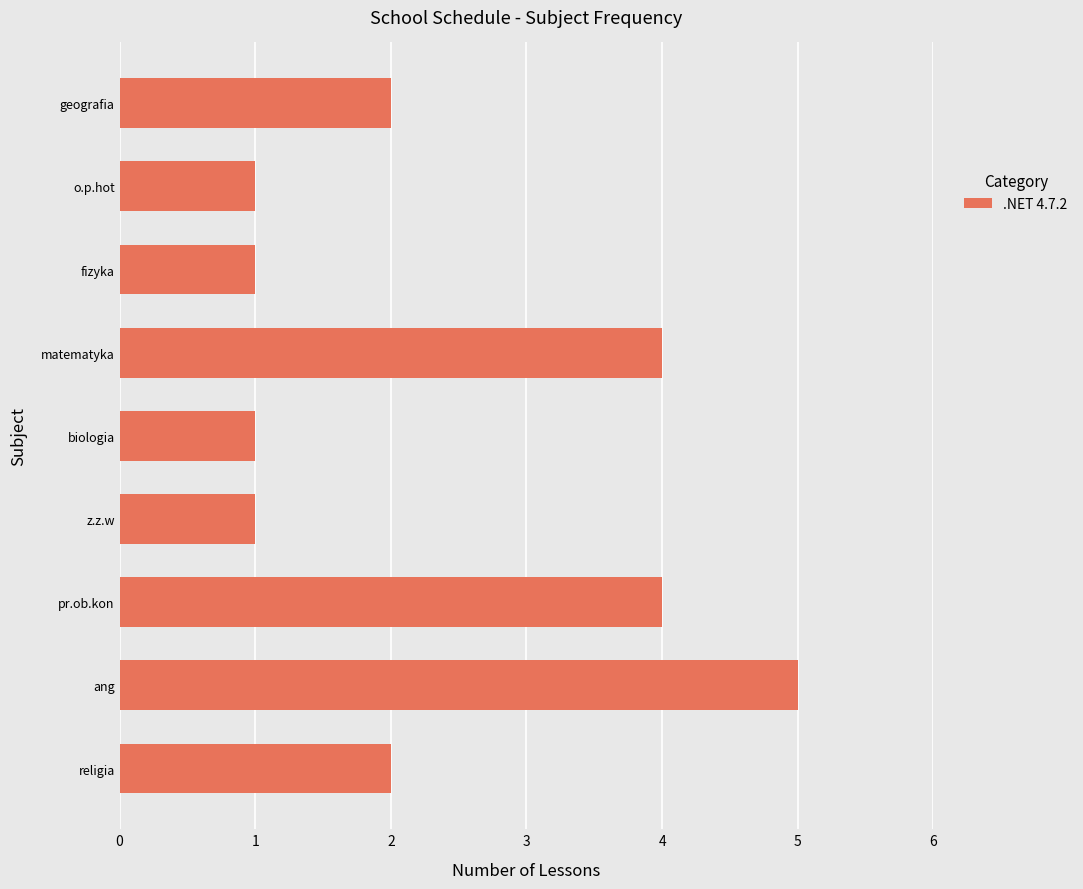

What is the ratio of the value at ang to the value at pr.ob.kon?

1.2